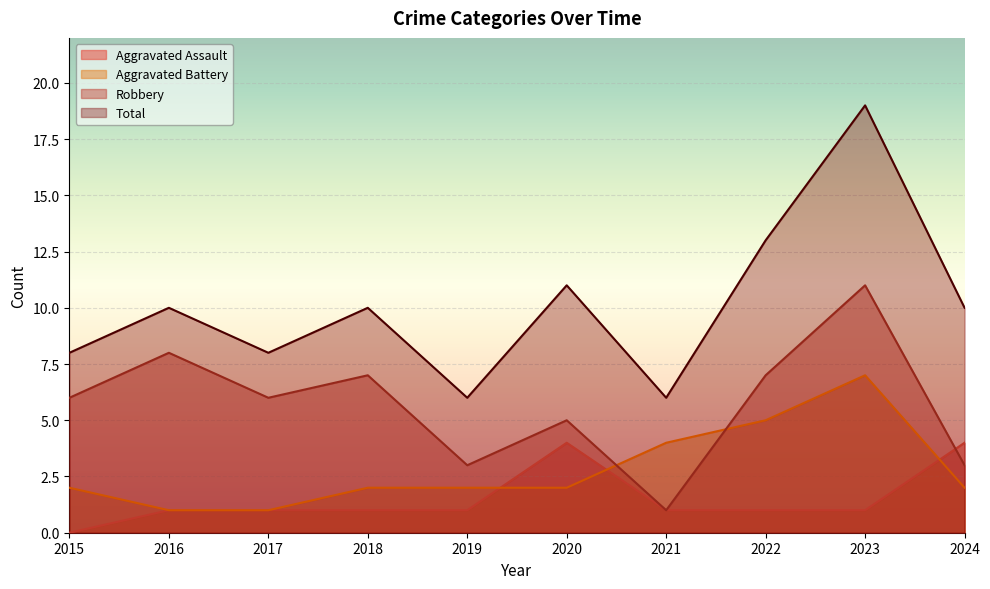

What is the difference between the maximum and minimum values in the Robbery series?

10